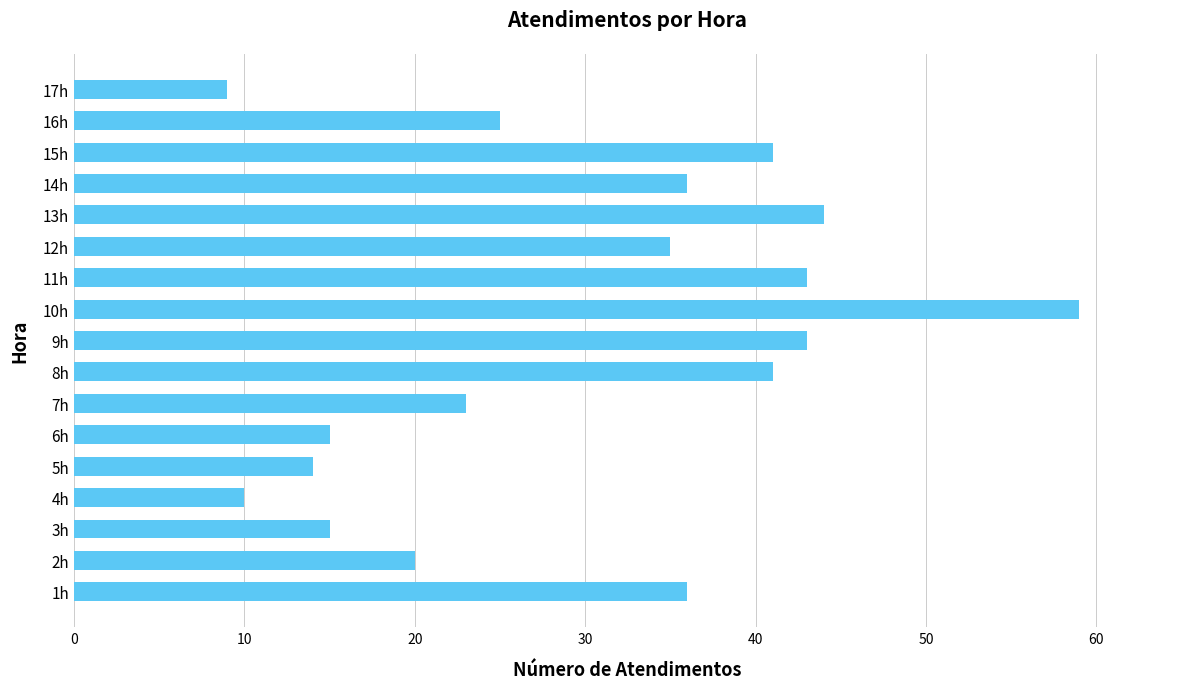

Does the chart contain stacked bars?

No